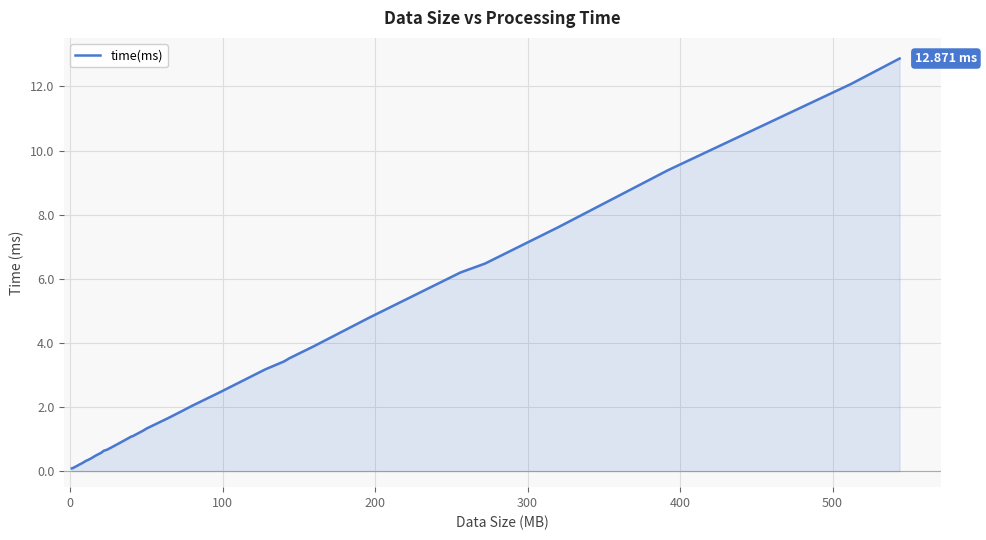

What is the difference between the maximum and minimum values?

12.8